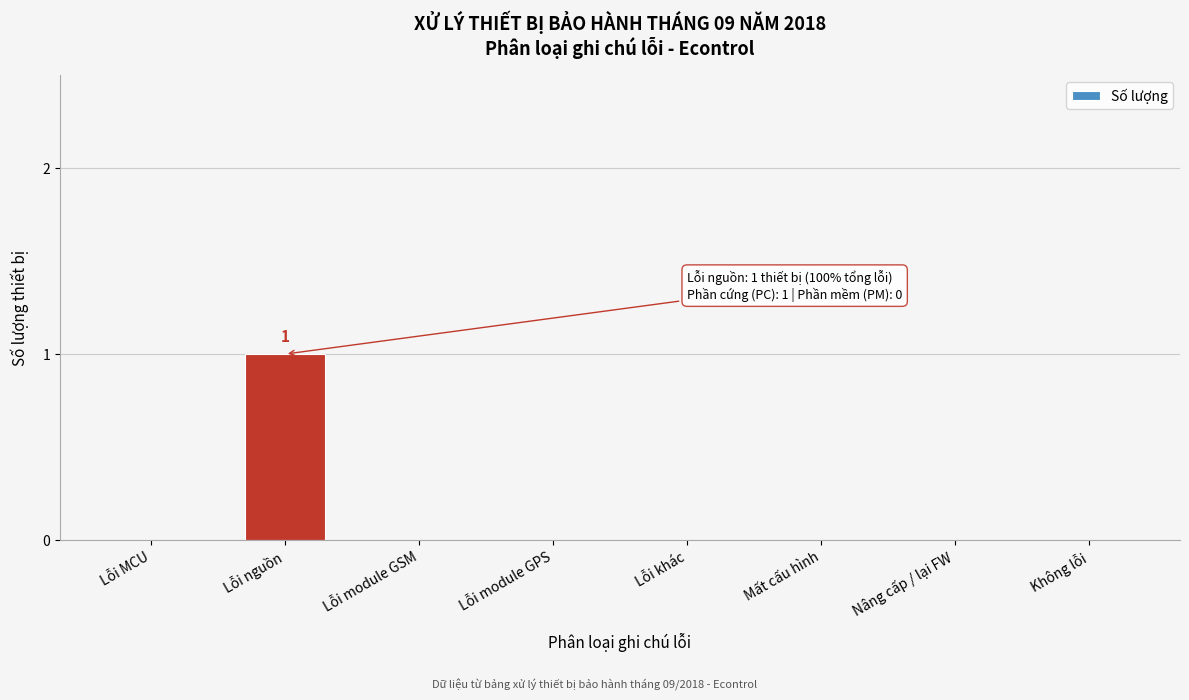

Reading right to left, extract all data points from this chart.

Không lỗi=0	Nâng cấp / lại FW=0	Mất cấu hình=0	Lỗi khác=0	Lỗi module GPS=0	Lỗi module GSM=0	Lỗi nguồn=1	Lỗi MCU=0